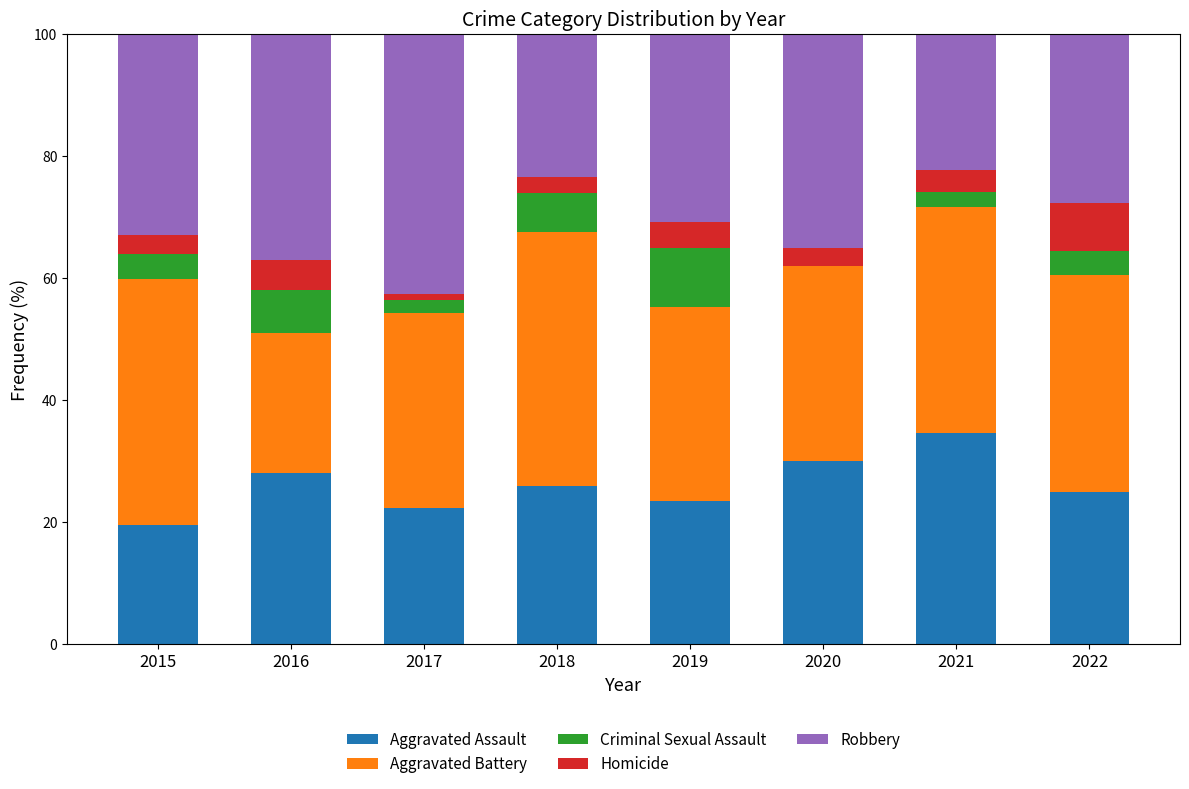

The Aggravated Assault series shows 19.6 at 2015. True or false?

True